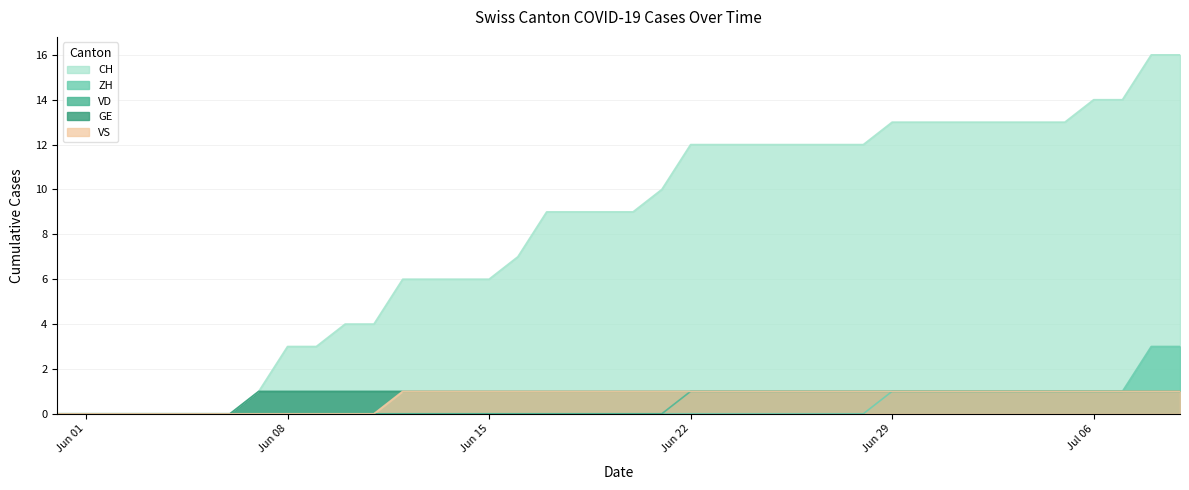

What is the maximum value for ZH?

3